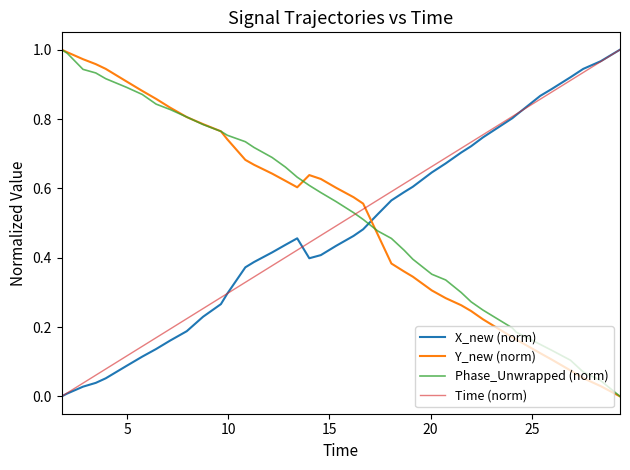

How many times do X_new (norm) and Y_new (norm) cross each other?

1